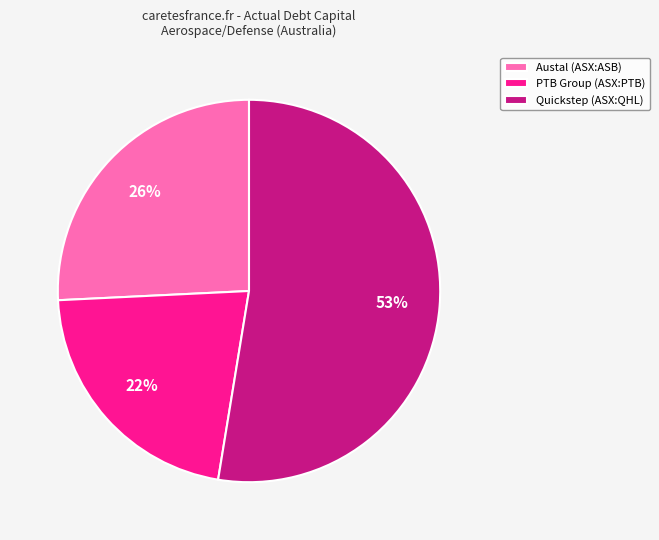

To the nearest percent, what is the average slice percentage?

33%